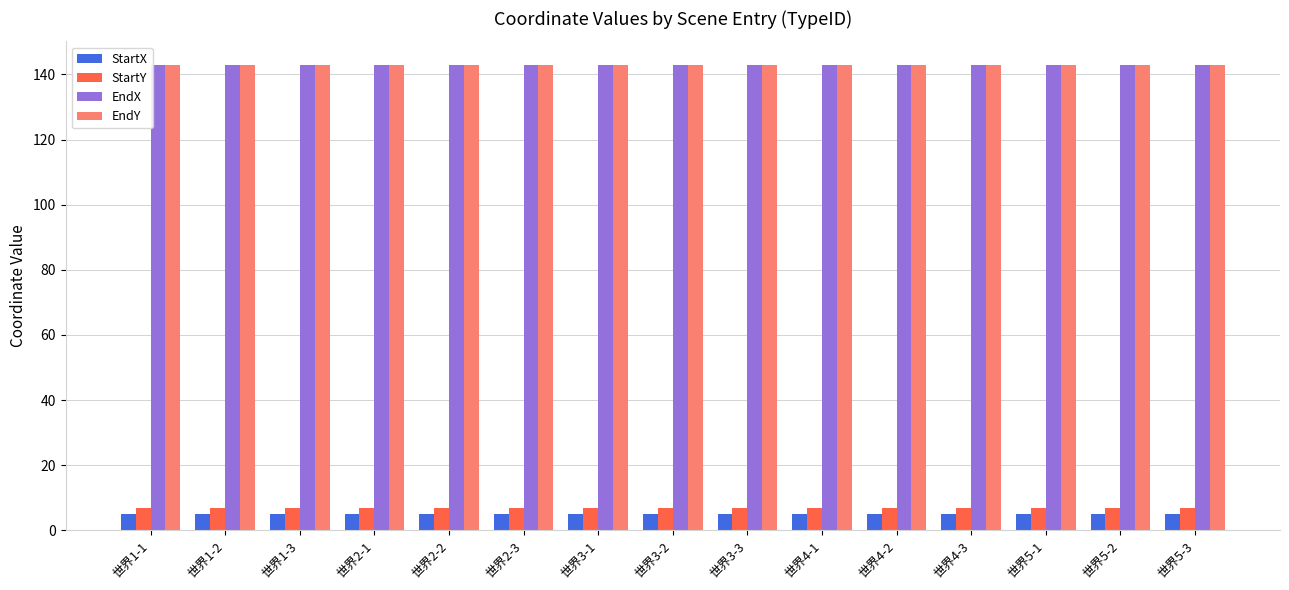

The value of EndX at 世界4-1 is 143. True or false?

True